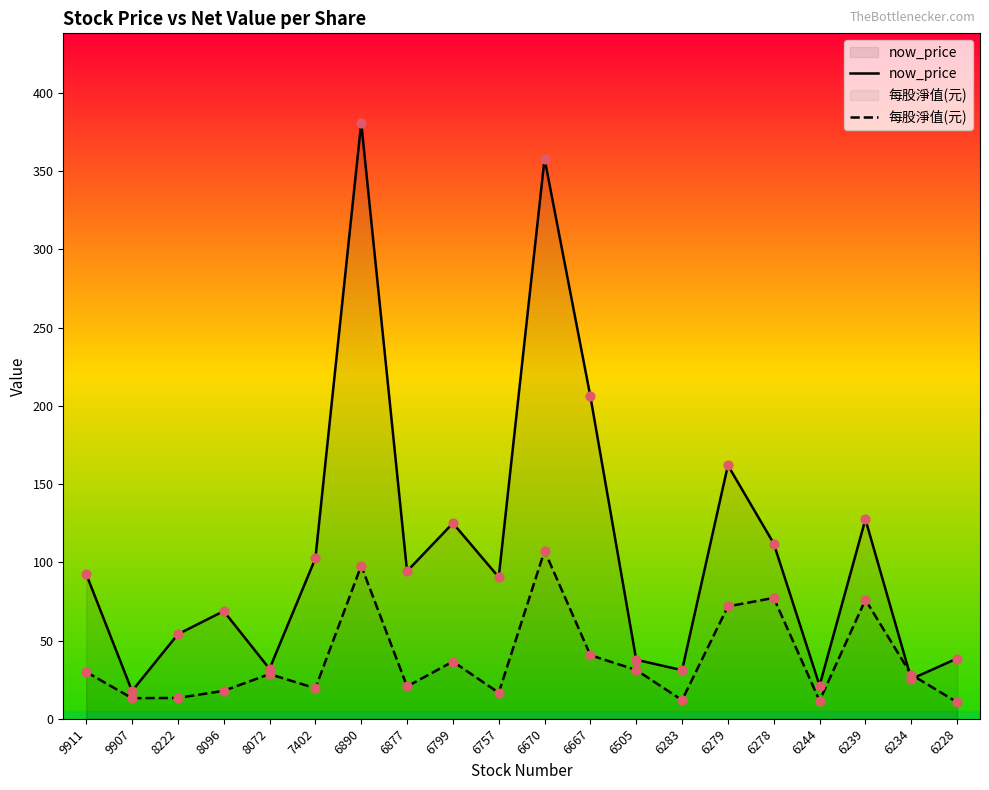

Is the value of now_price at 6239 greater than the value of 每股淨值(元) at 8072?

Yes